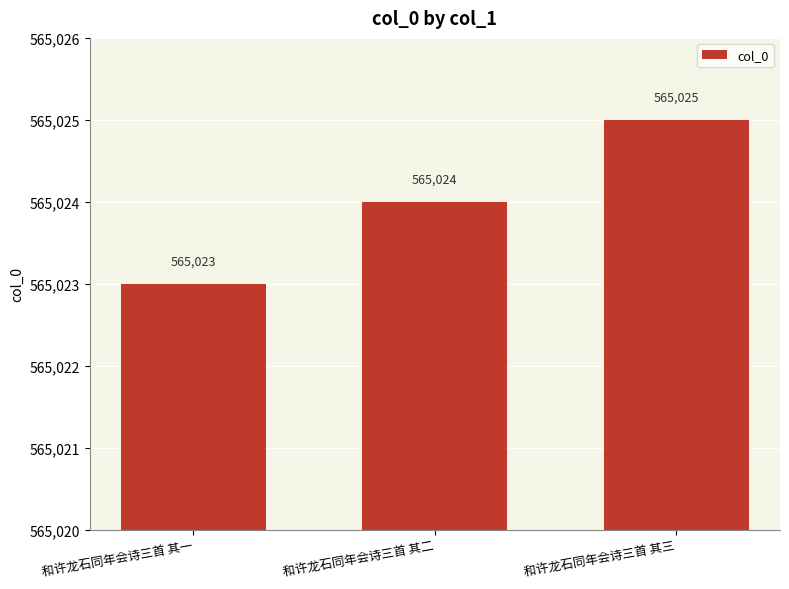

What position from the left is 和许龙石同年会诗三首 其二?

2